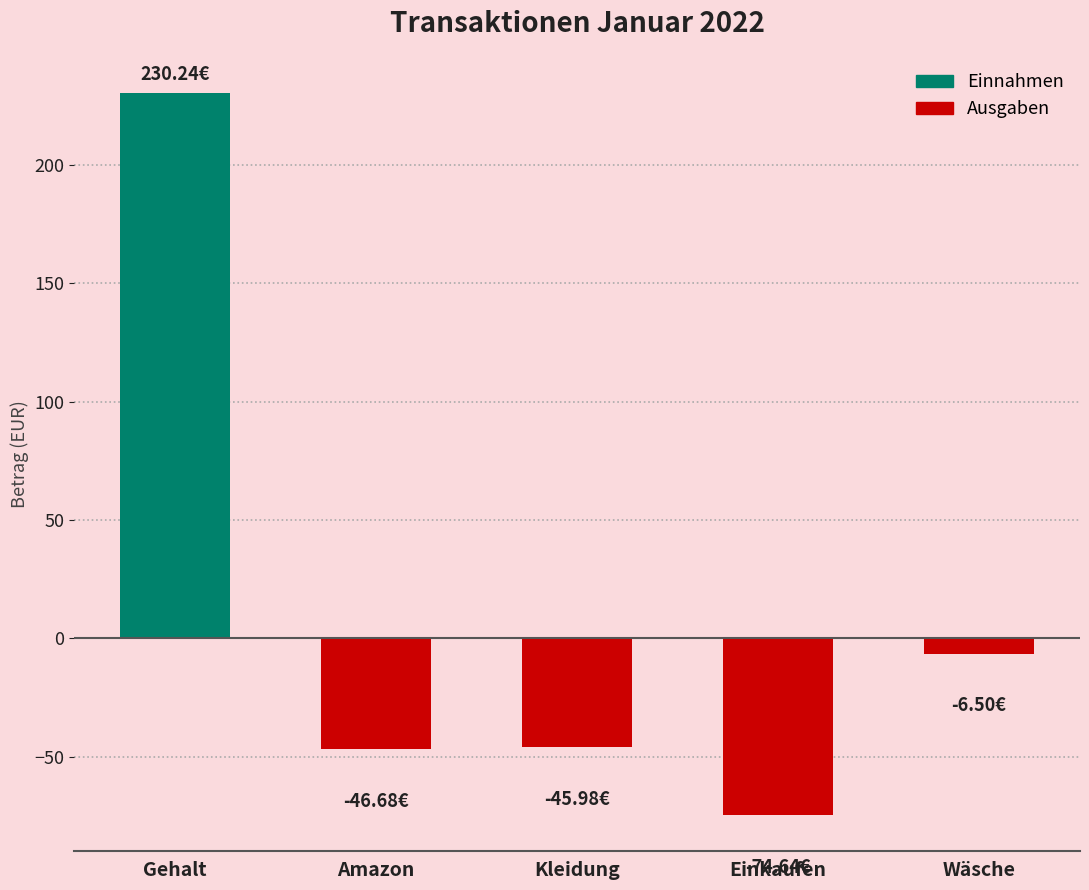

Which has a higher value, Wäsche or Einkaufen?

Wäsche